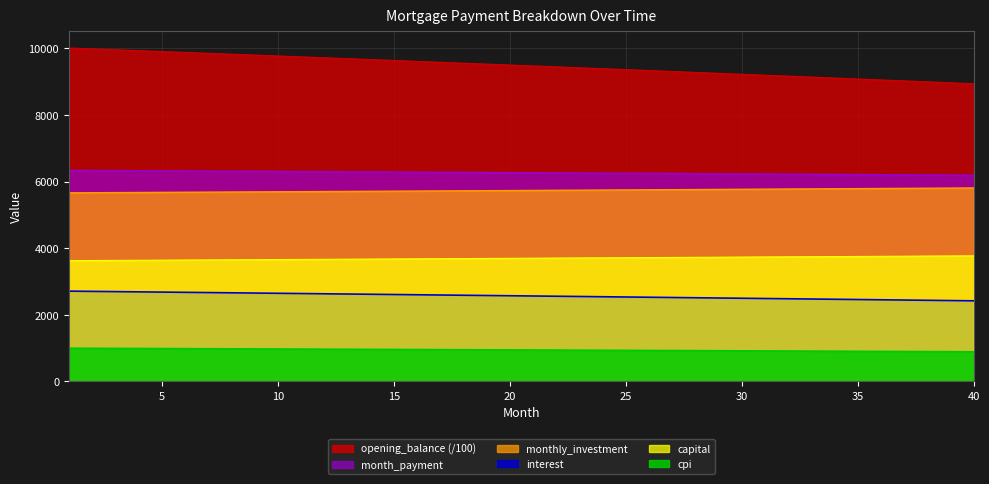

True or false: opening_balance and interest intersect in this chart.

False